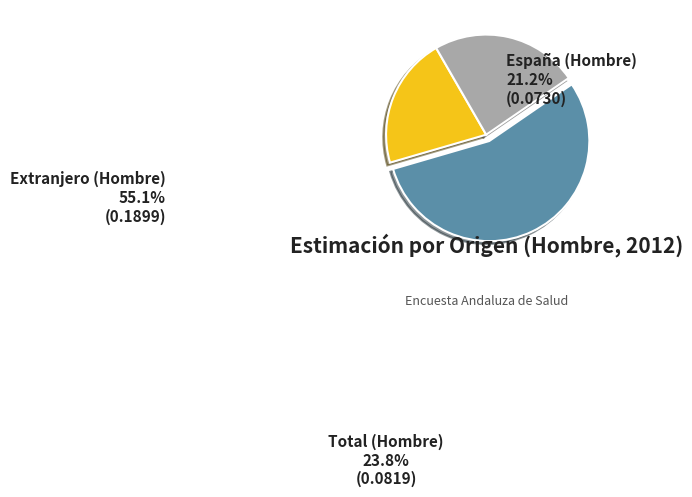

Is there a majority slice in this chart?

Yes